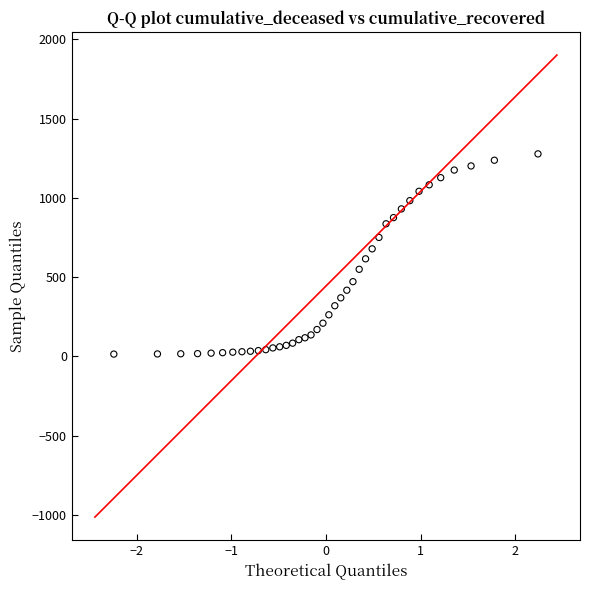

What is the range of Y values (max minus min)?

1263